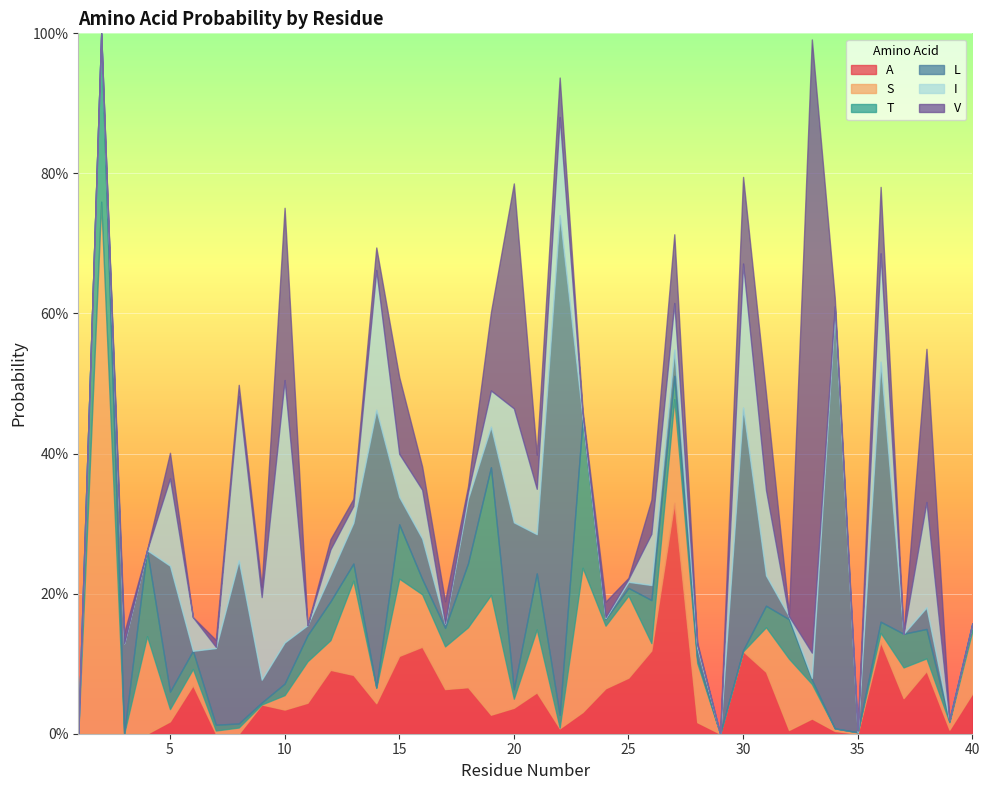

Is the value of S at 23 greater than the value of I at 28?

Yes